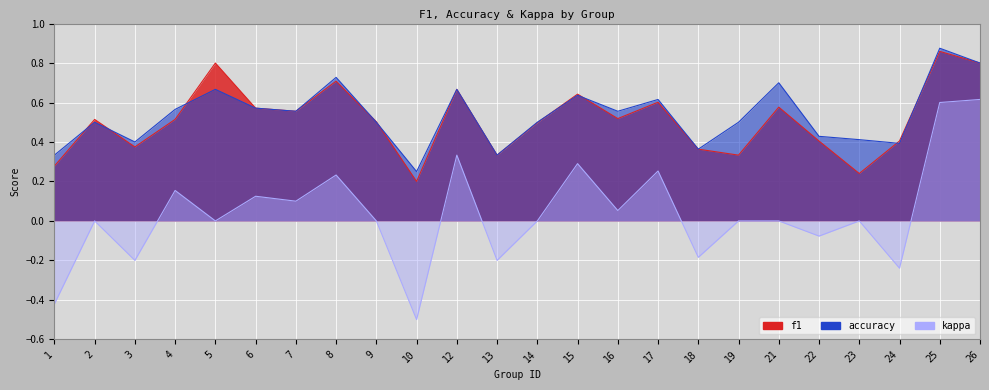

What is the sum of the accuracy values at 8 and 4?

1.3